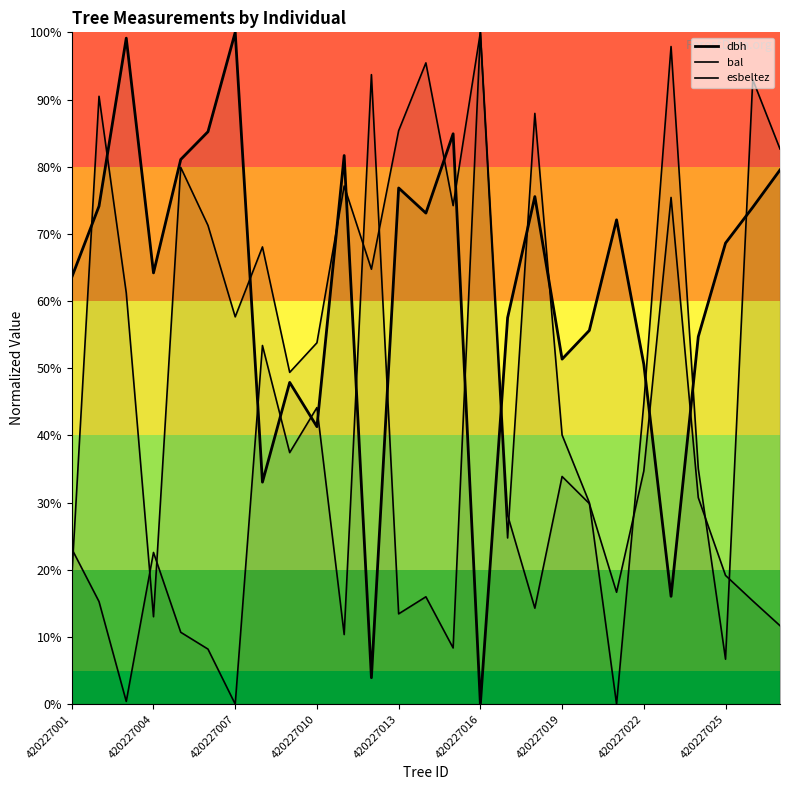

Between 13 and 20, which series saw the biggest shift?

bal